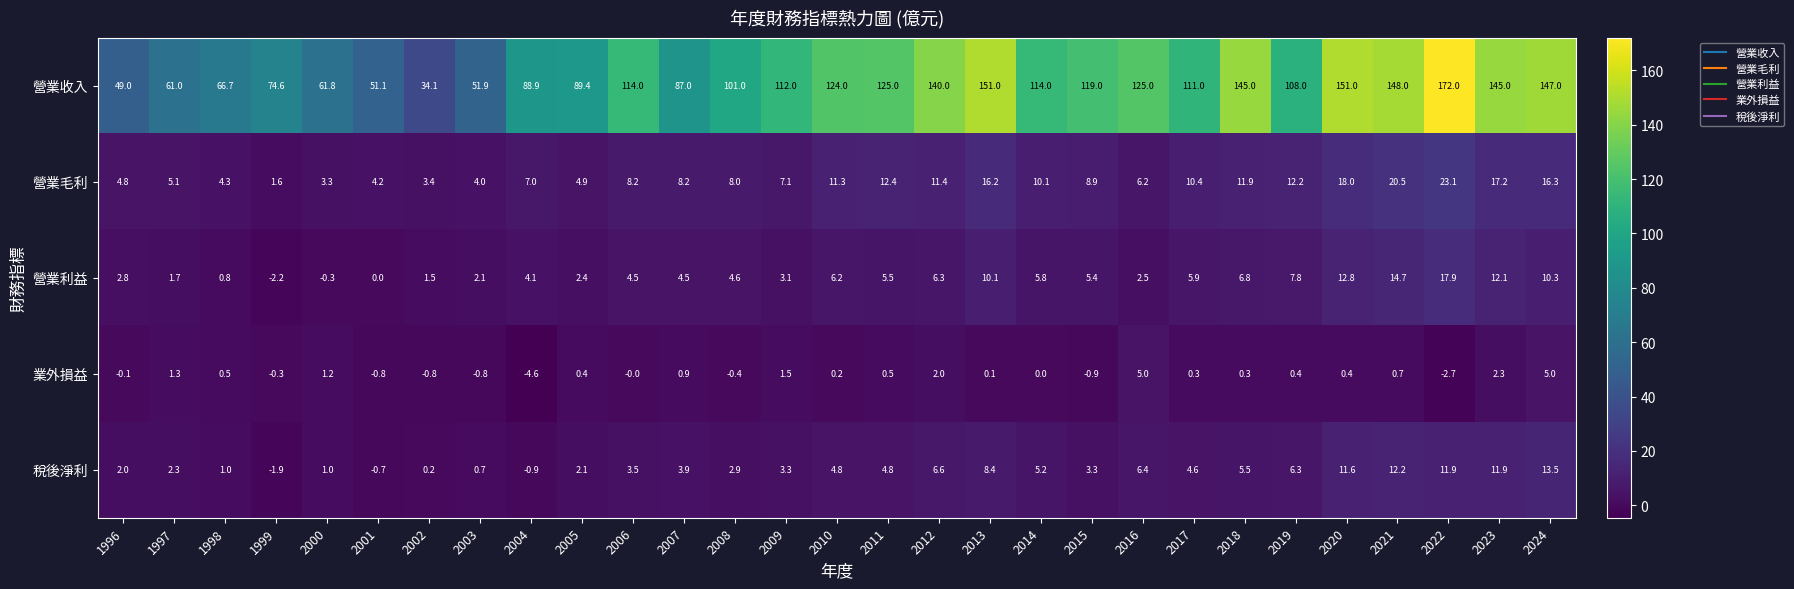

At which label is 營業利益 closest to 7?

2018